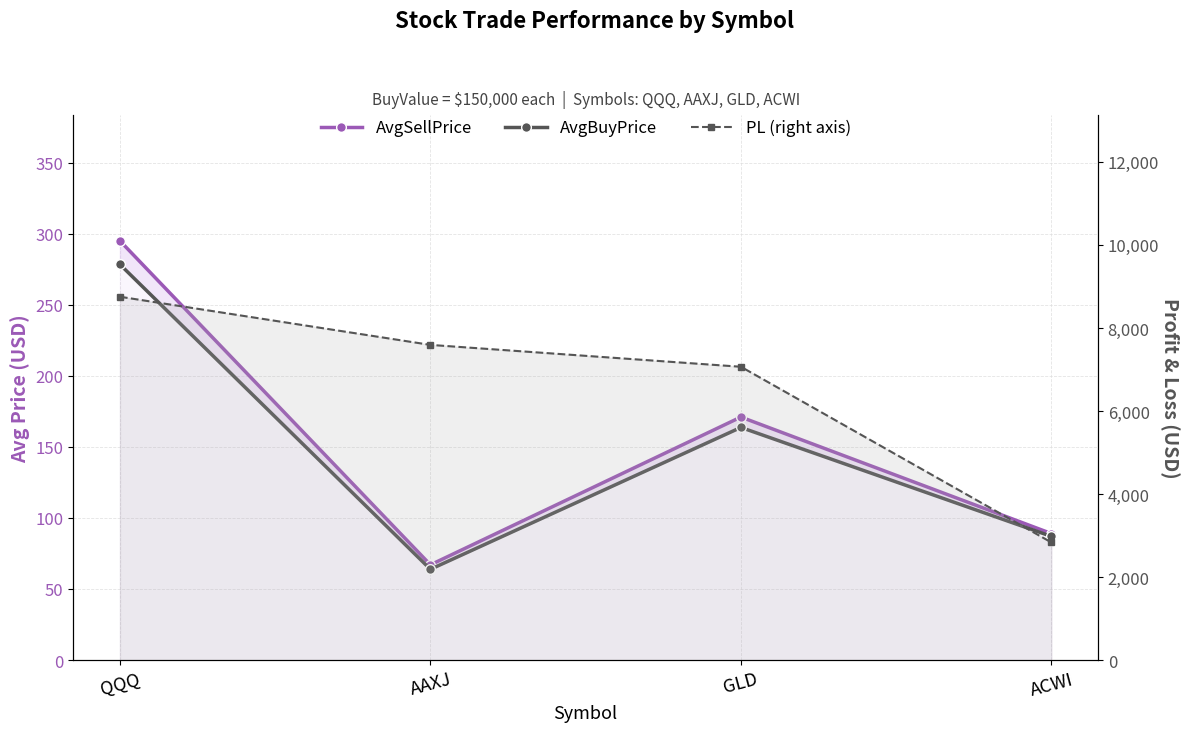

What value does the AvgSellPrice series have at GLD?

171.0